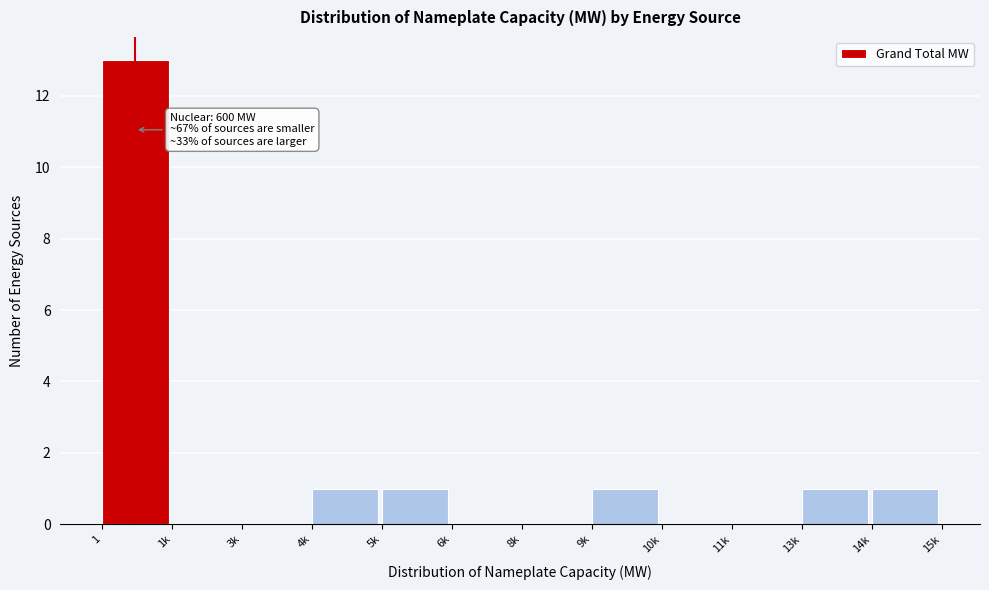

Reading left to right, list all the values displayed in this chart.

1=13	1k=0	3k=0	4k=1	5k=1	6k=0	8k=0	9k=1	10k=0	11k=0	13k=1	14k=1